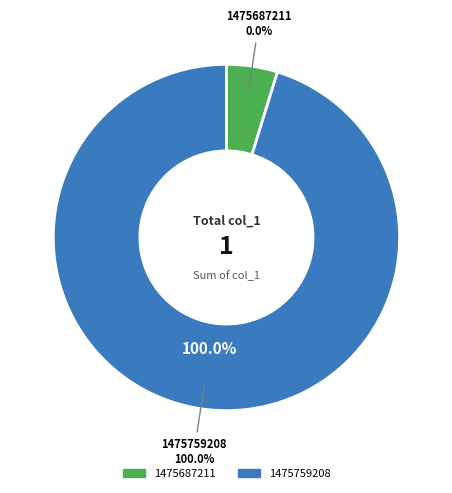

How many segments does this pie chart have?

2